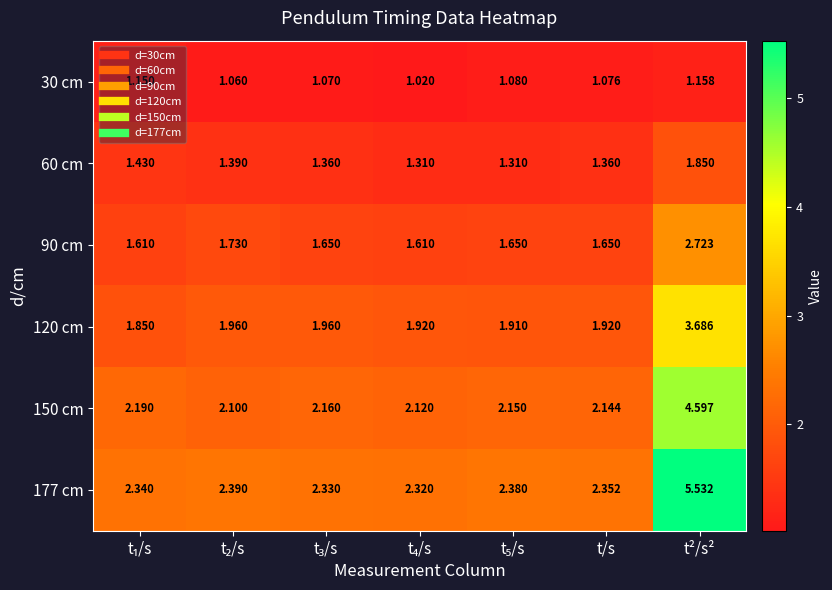

At which label does 60 cm reach its peak?

t²/s²